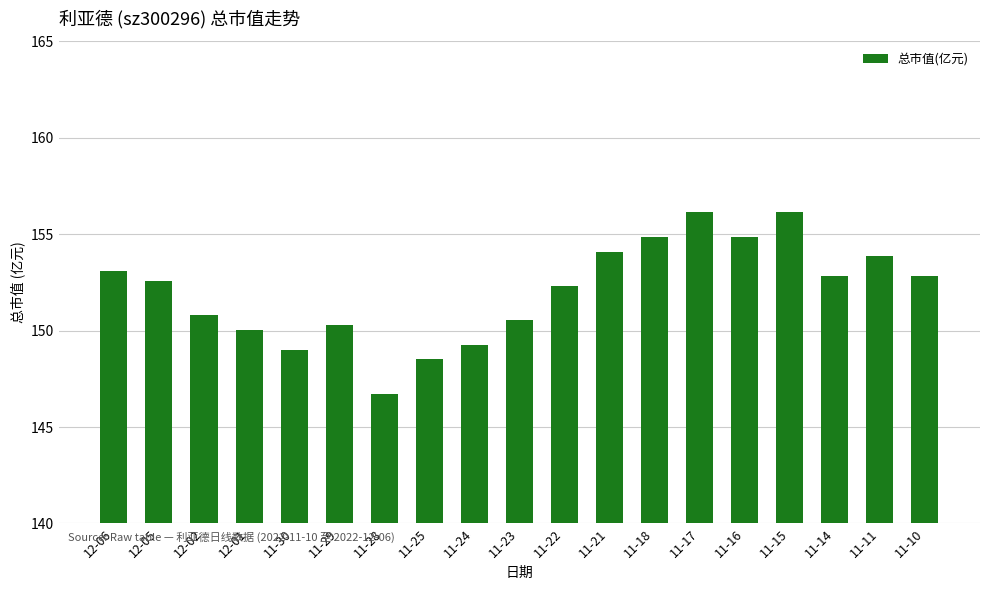

How many categories are shown in the chart?

19